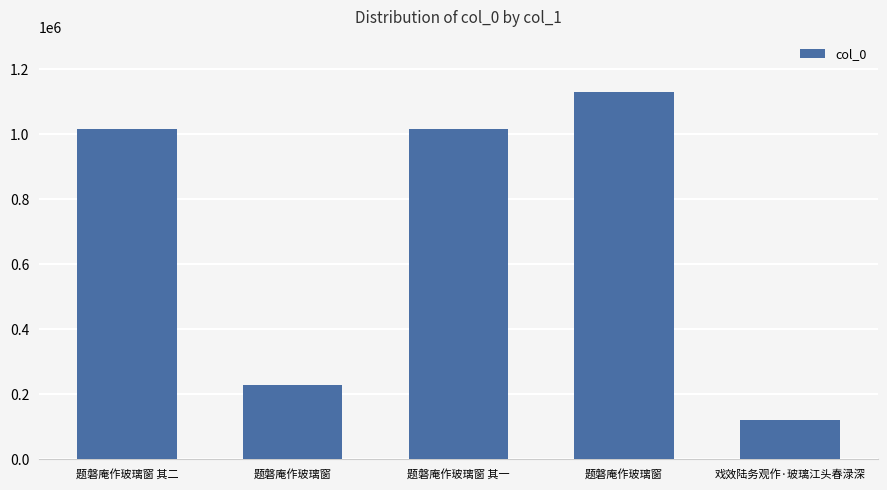

Reading left to right, what are all the values shown in this chart?

1016475	229131	1016476	1129428	122404